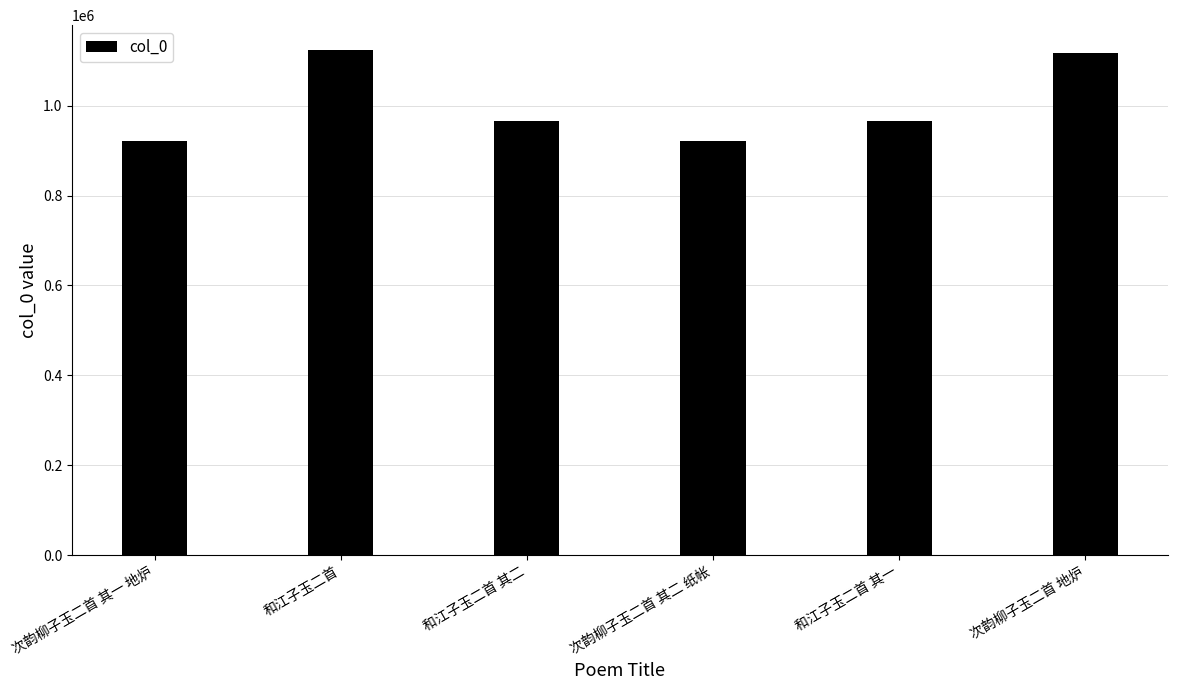

How many distinct data groups are displayed?

1